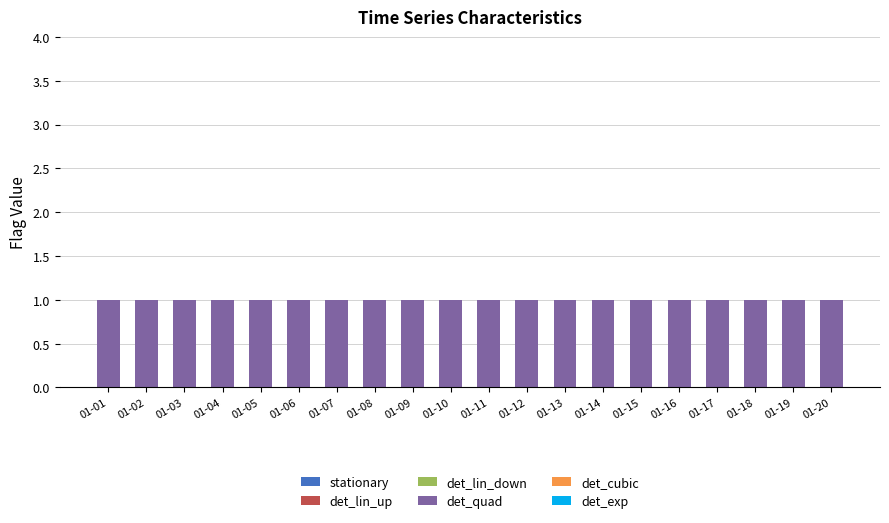

How many bars are there in each group?

6